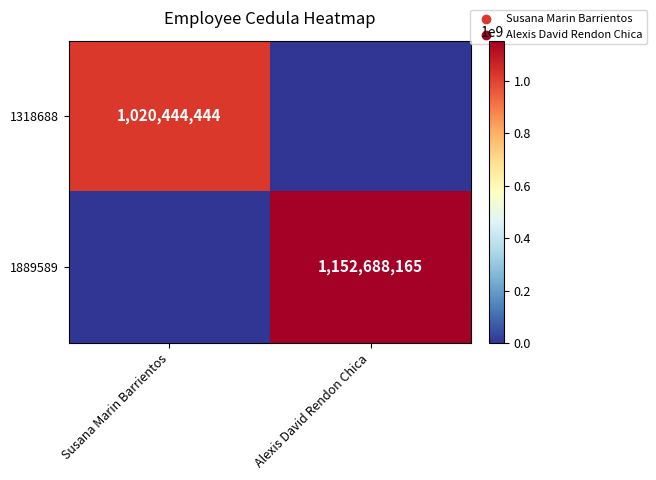

The 1318688 series shows 1606388728 at Susana Marin Barrientos. True or false?

False